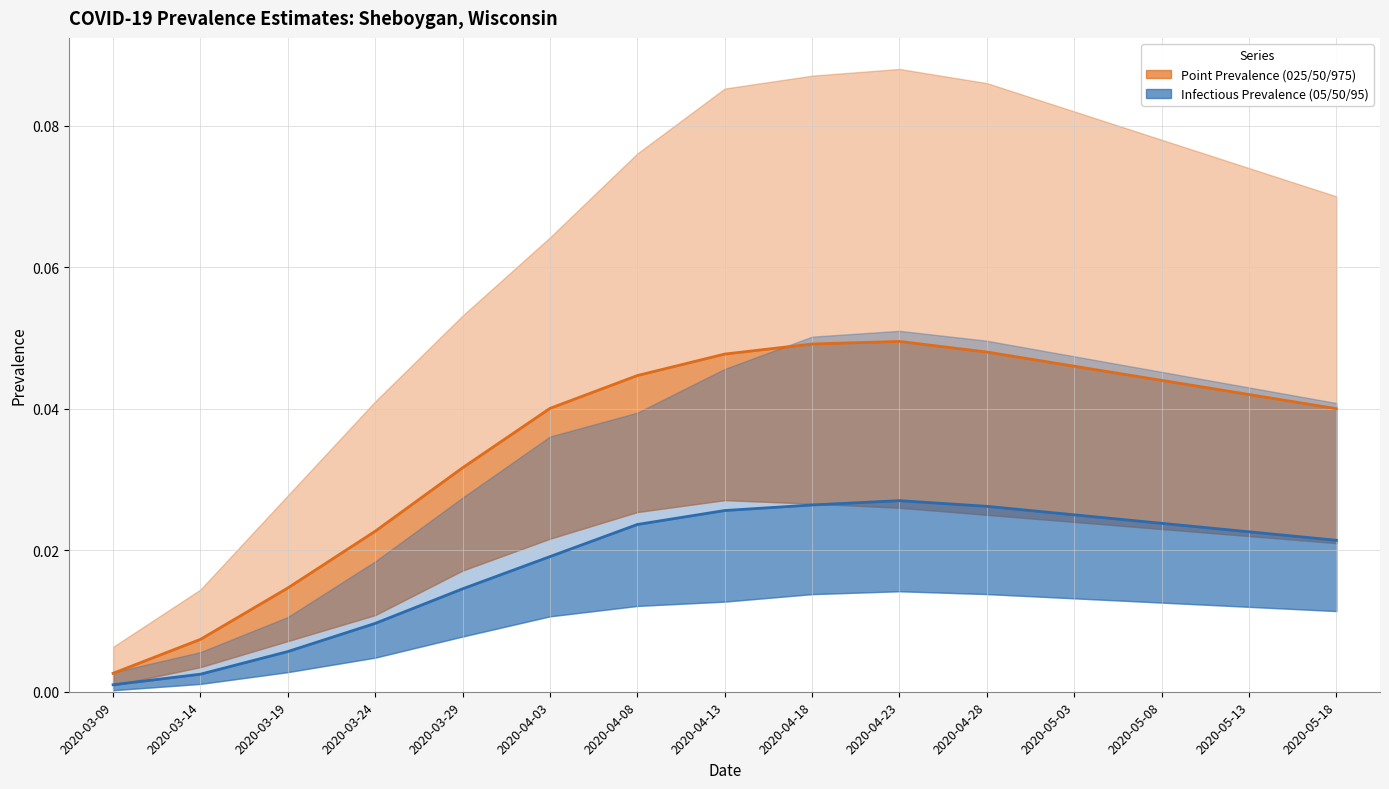

What is the sum of all pointprevalence_50 values?

0.5